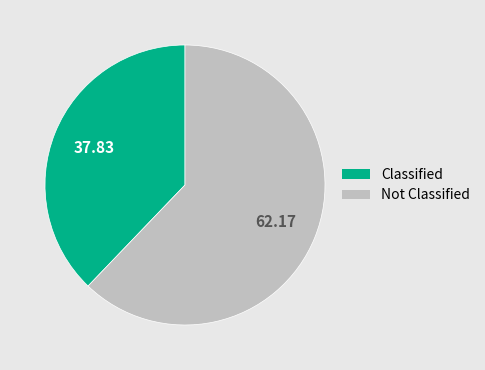

What is the largest slice in the pie chart?

Not Classified